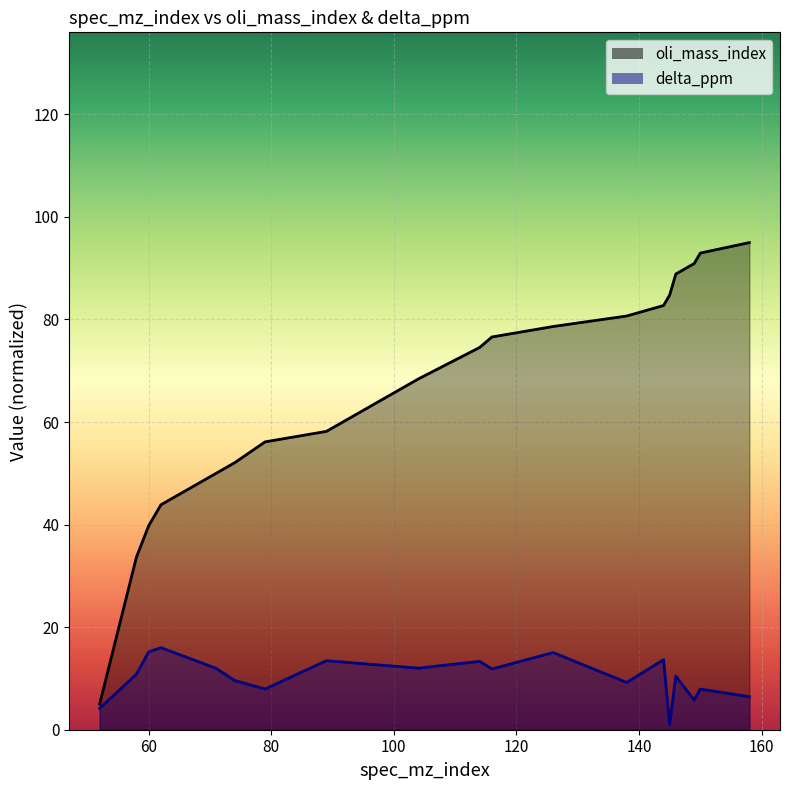

Which series has the widest spread of values?

oli_mass_index